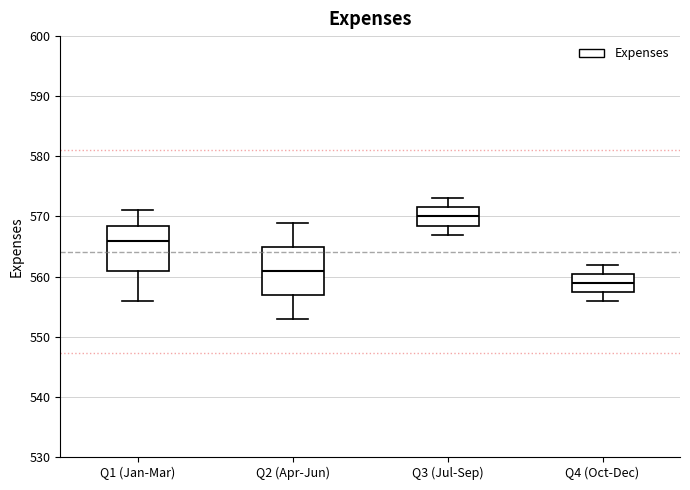

Reading left to right, transcribe this box plot: for each box, give where its median line is, the range the box spans, and where its two whiskers end, as read against the y-axis. The values are not printed on the chart, so give them approximately, as read against the axis.

Q1 (Jan-Mar): median 566, box 561 to 569, whiskers 556 to 571
Q2 (Apr-Jun): median 561, box 557 to 565, whiskers 553 to 569
Q3 (Jul-Sep): median 570, box 569 to 572, whiskers 567 to 573
Q4 (Oct-Dec): median 559, box 558 to 561, whiskers 556 to 562